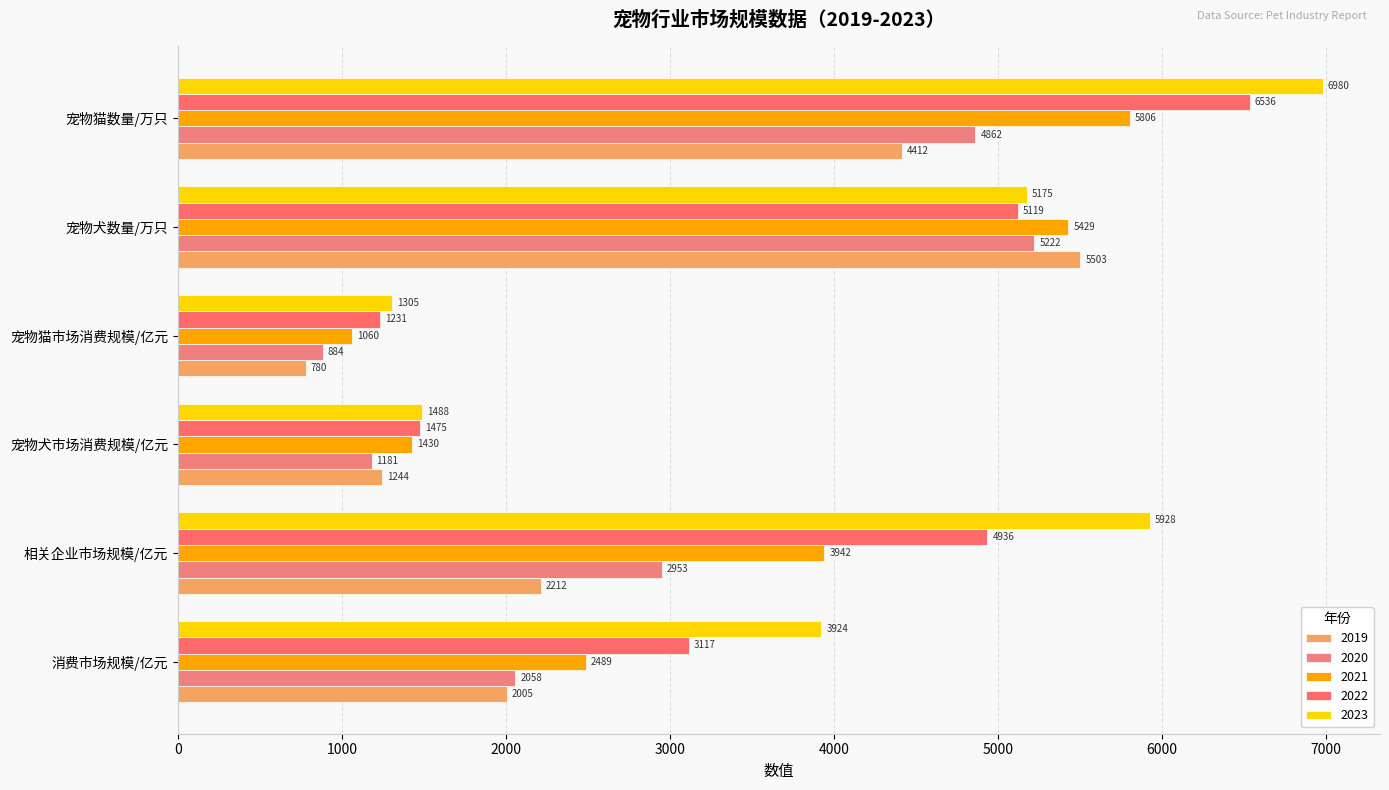

What is the average value of the 2023 series?

4133